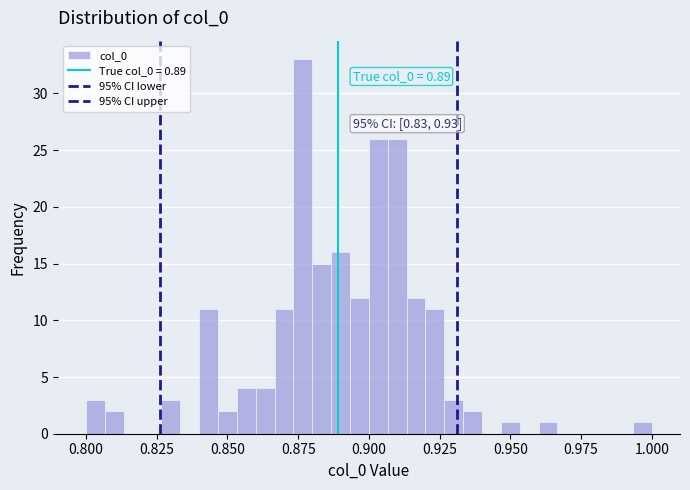

Around what value on the x-axis is the tallest bar? Give the approximate position of its centre, as read against the axis.

0.875